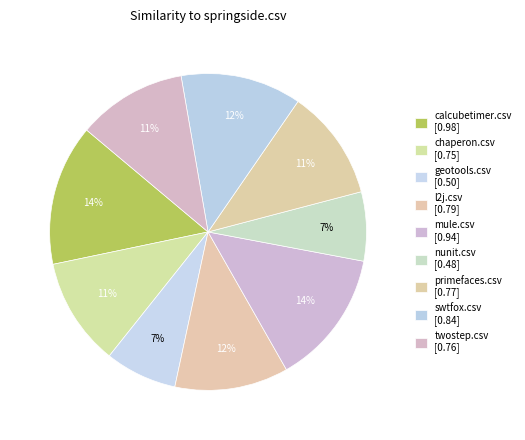

What is the total percentage of twostep.csv and l2j.csv?

22.8%